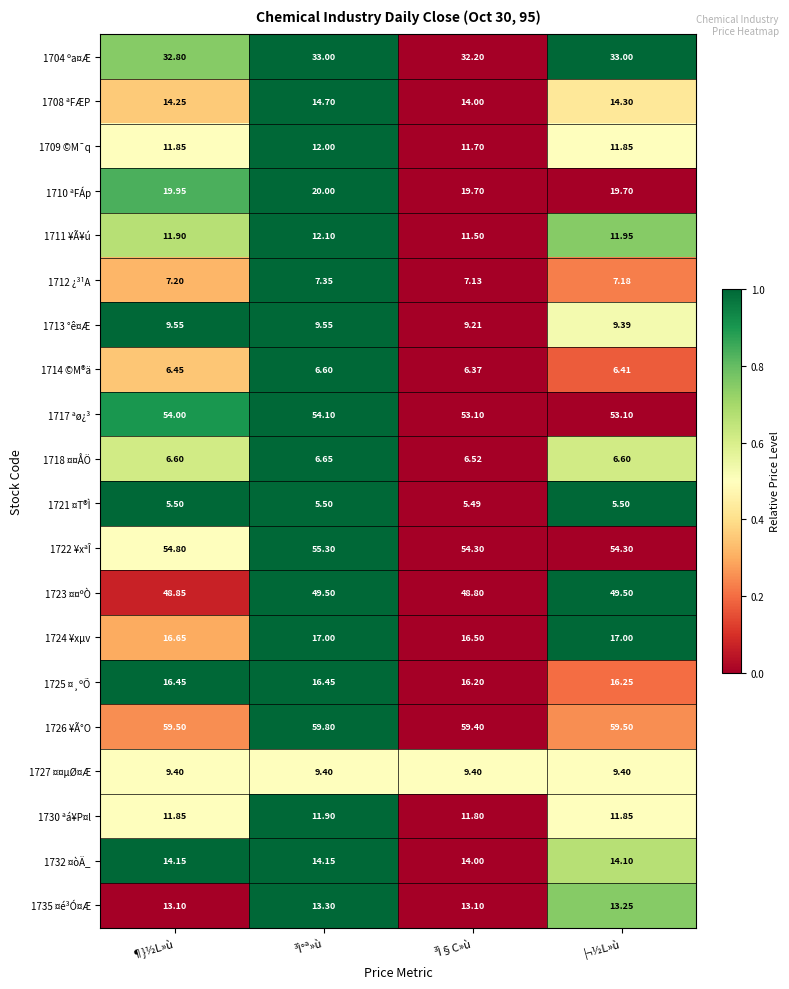

Which category has the lowest value in the 1711 ¥Ã¥ú series?

³Ì§C»ù